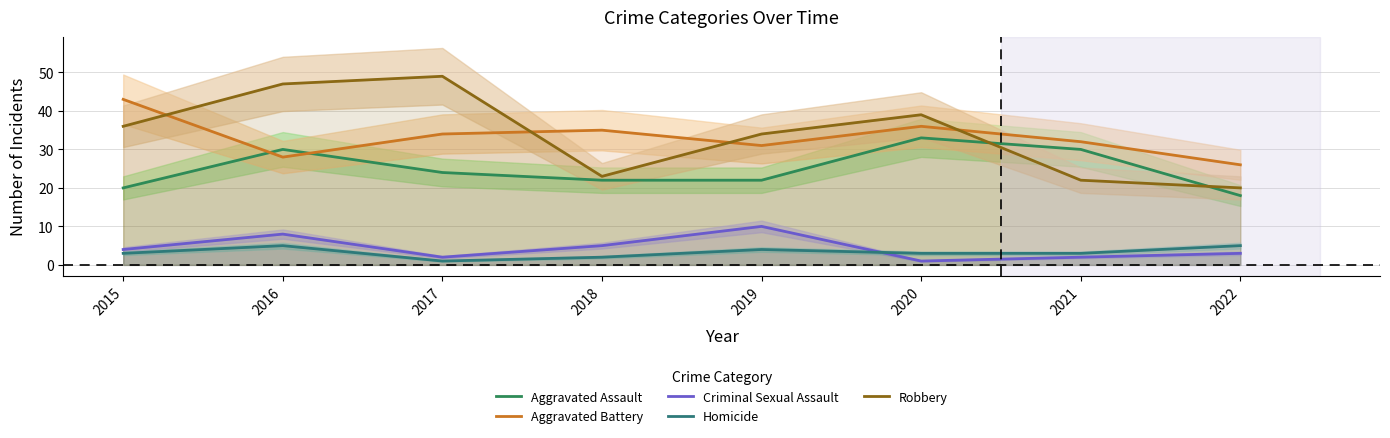

Count the number of categories in the chart.

8